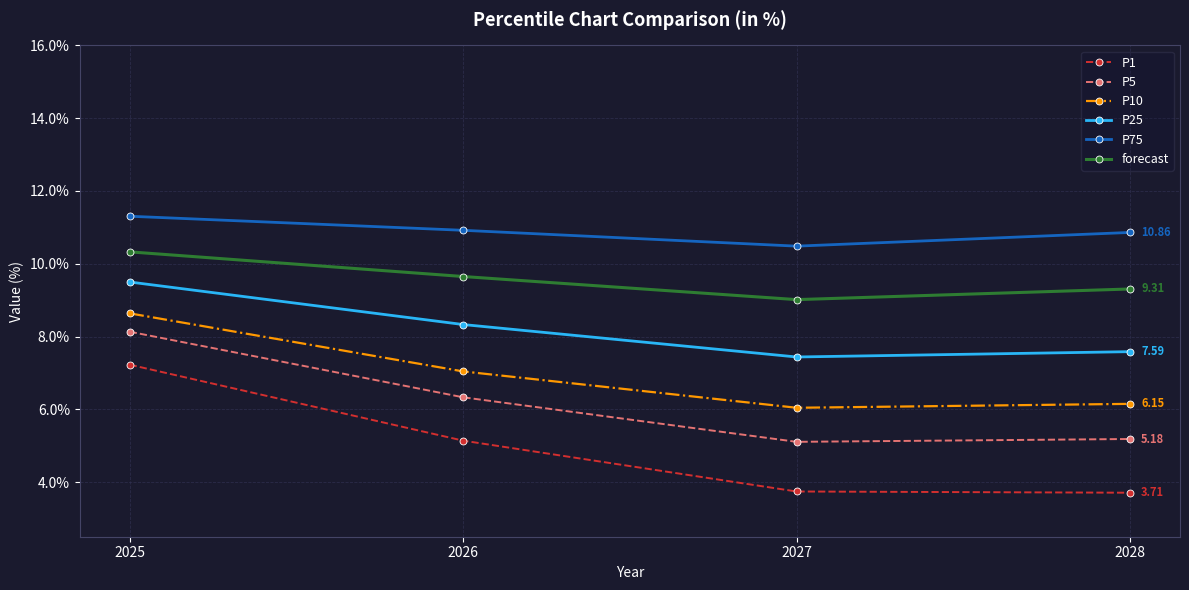

What is the value of the P25 point at the 3rd from the left?

7.4